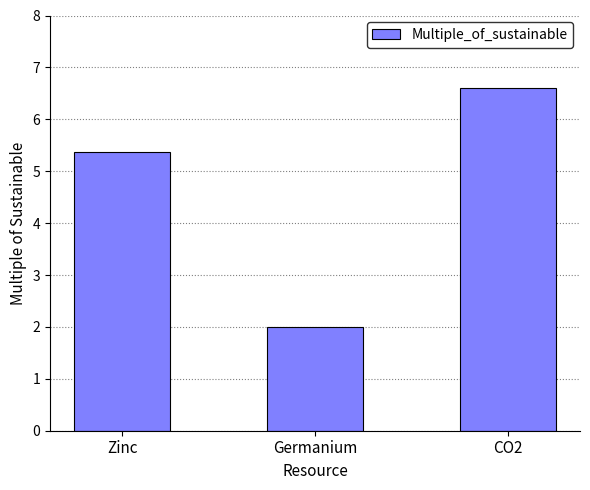

Reading left to right, list all the values displayed in this chart.

5.4	2.0	6.6